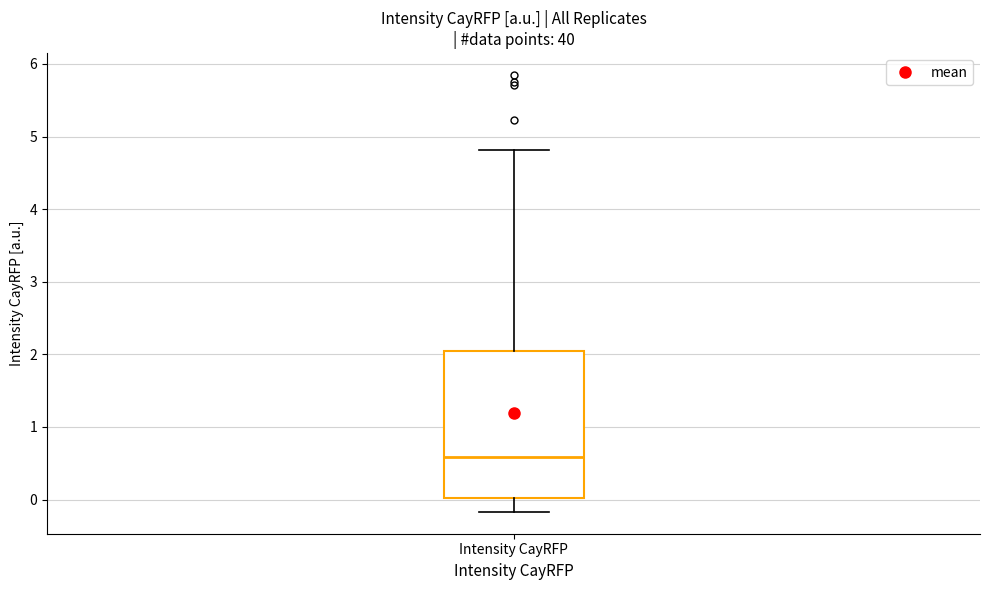

Read this box plot against the y-axis: the position of the median line, the range covered by the box, and the ends of both whiskers. The values are not printed on the chart, so give them approximately, as read against the axis.

median 0.6, box 0.0 to 2.1, whiskers -0.2 to 4.8